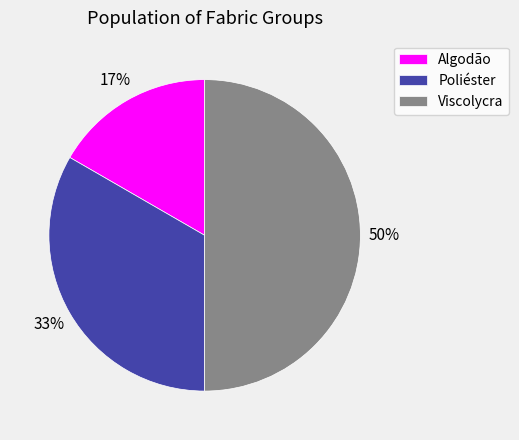

To the nearest percent, what is the average slice percentage?

33%